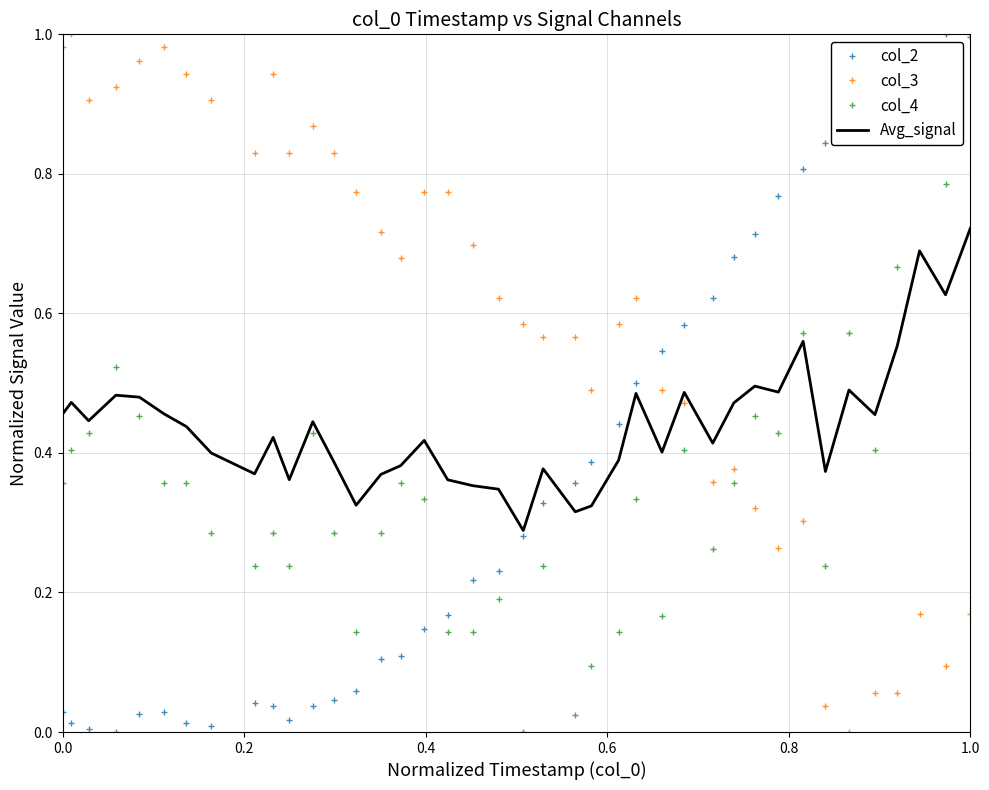

How many intersections are there between col_4 and col_3?

1